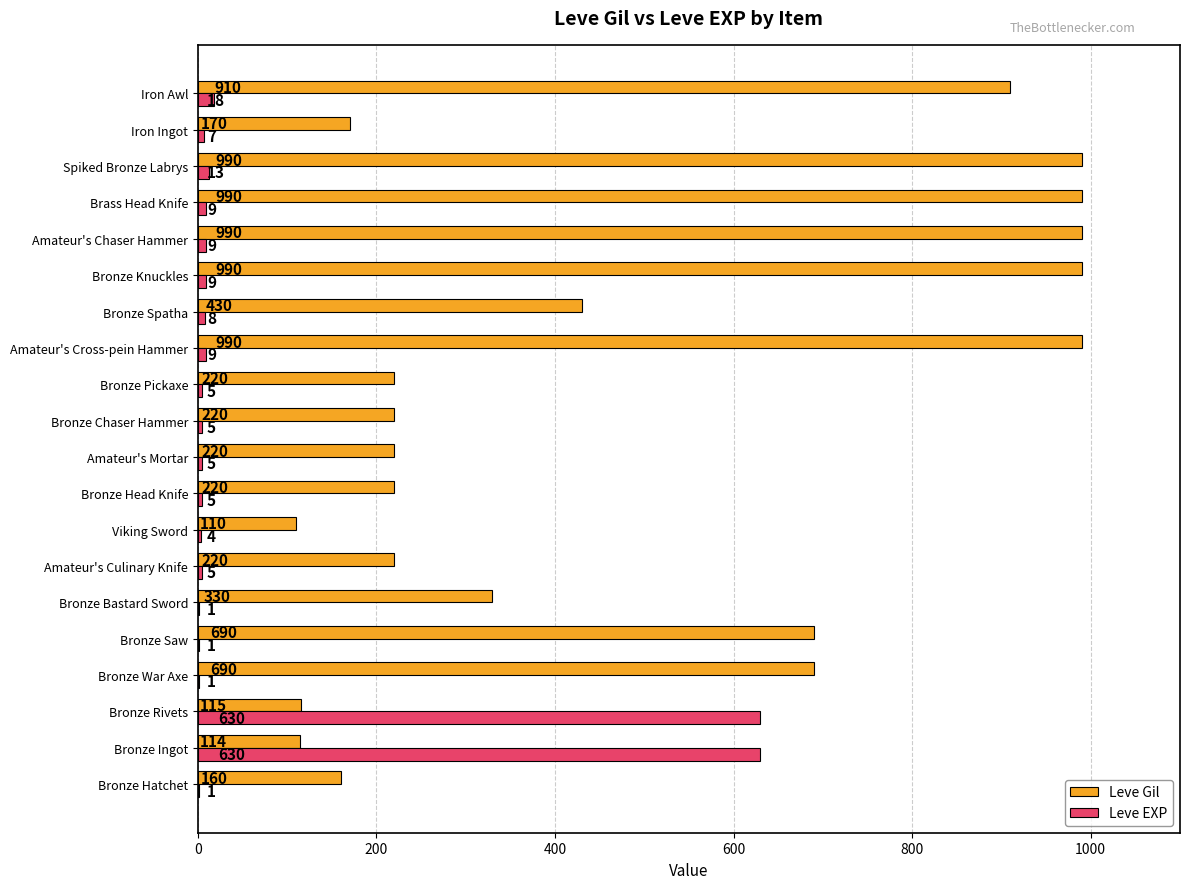

The Leve Gil series shows 220 at Bronze Head Knife. True or false?

True